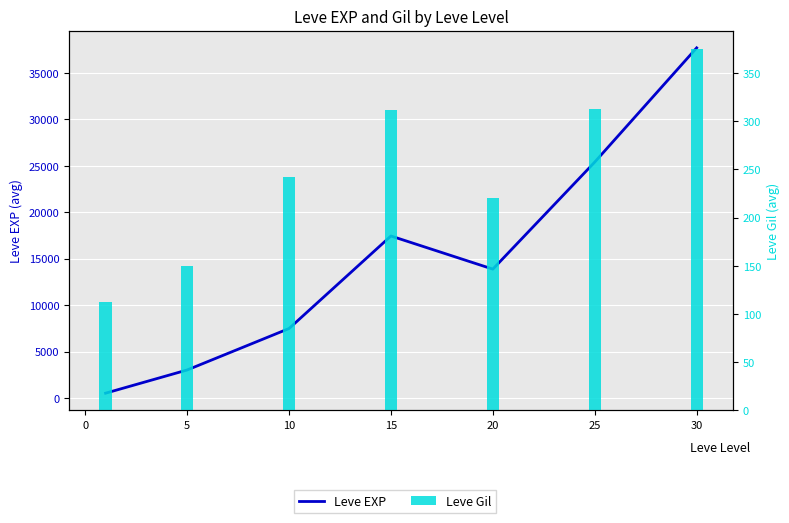

Reading right to left, extract all data points from this chart.

37715.0	25410.0	13876.7	17445.0	7475.0	3008.3	510.2